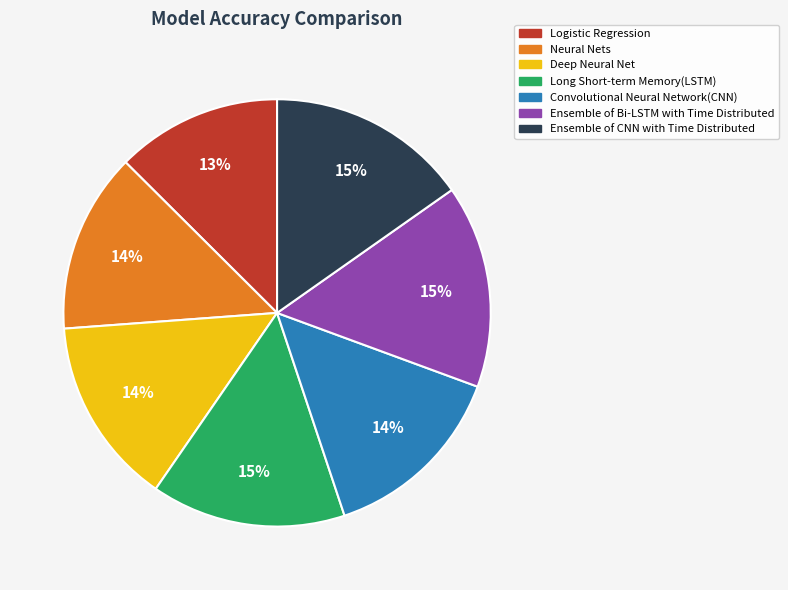

To the nearest percent, what is the difference between the Ensemble of Bi-LSTM with Time Distributed and Deep Neural Net slice percentages?

1%